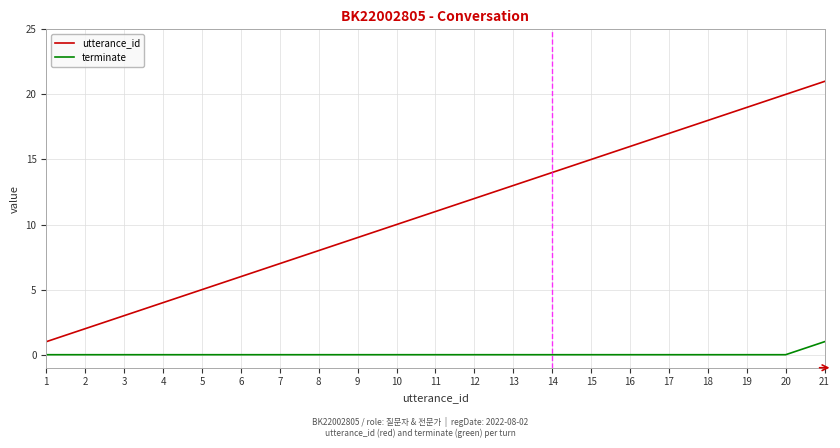

Reading left to right, extract all data points from this chart.

utterance_id: 1	2	3	4	5	6	7	8	9	10	11	12	13	14	15	16	17	18	19	20	21
terminate: 0	0	0	0	0	0	0	0	0	0	0	0	0	0	0	0	0	0	0	0	1